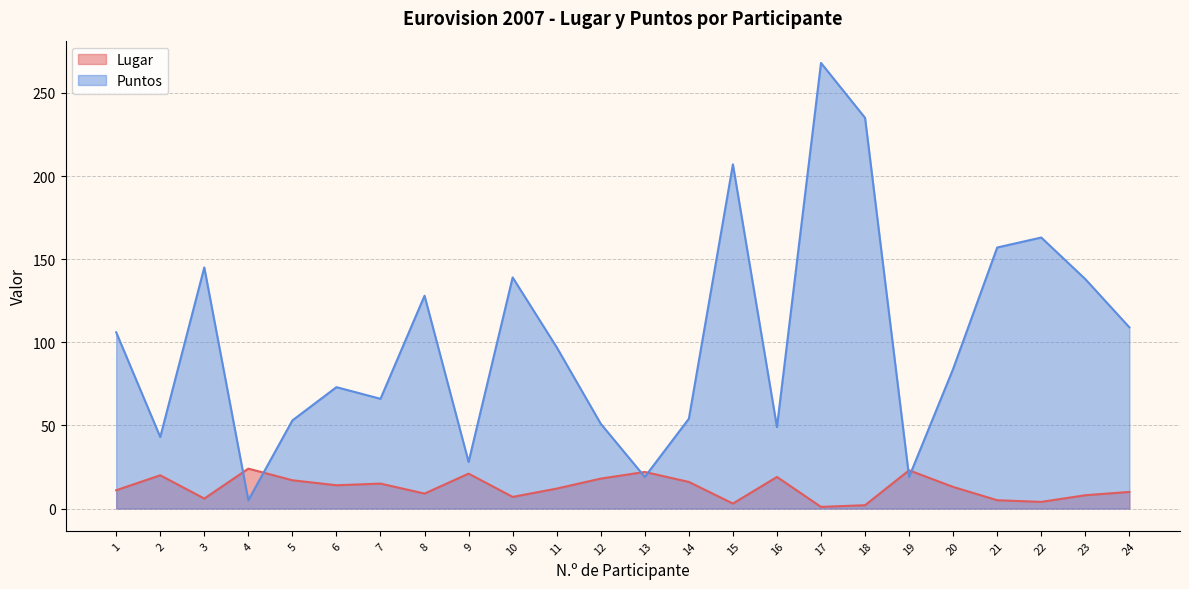

What is the sum of the Lugar values at 24 and 14?

26